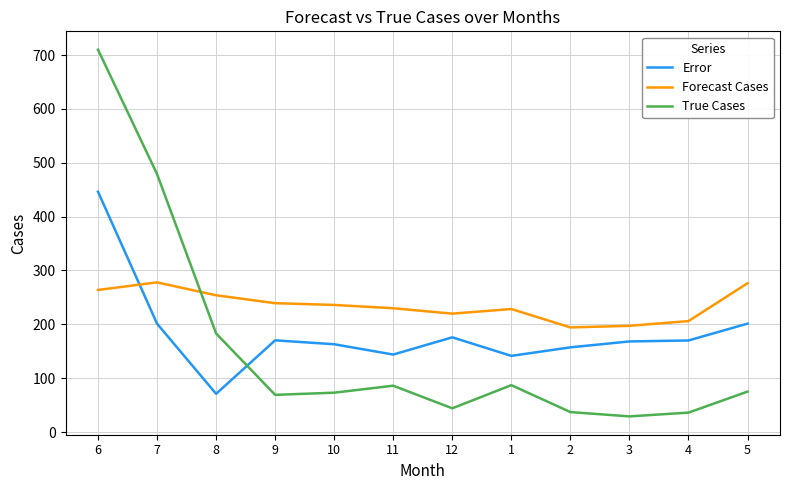

Rank the series at 2 from lowest to highest value.

True Cases, Error, Forecast Cases